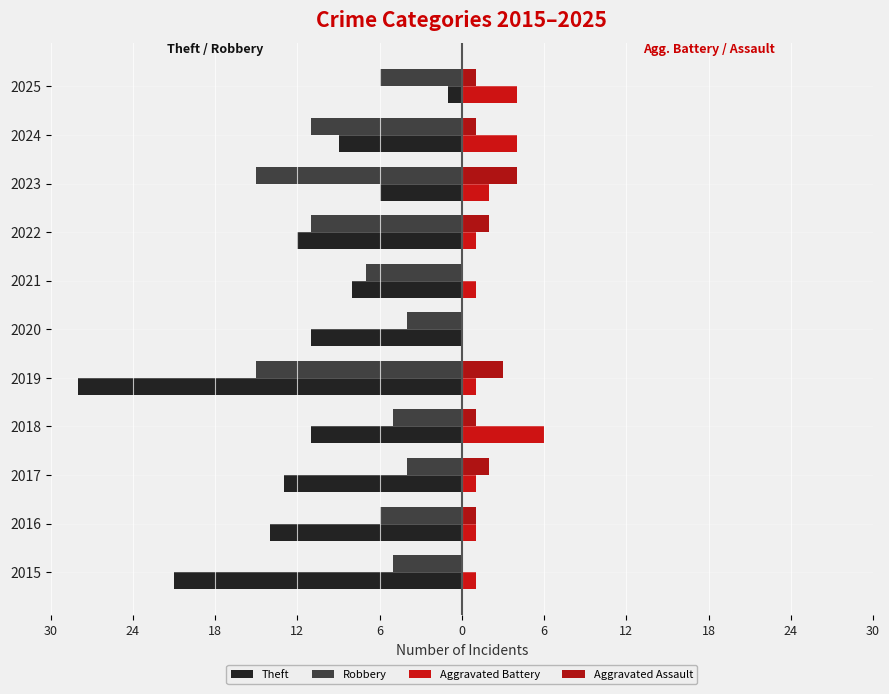

Reading left to right, transcribe all the data shown in this chart.

Theft: -21	-14	-13	-11	-28	-11	-8	-12	-6	-9	-1
Robbery: -5	-6	-4	-5	-15	-4	-7	-11	-15	-11	-6
Aggravated Battery: 1	1	1	6	1	0	1	1	2	4	4
Aggravated Assault: 0	1	2	1	3	0	0	2	4	1	1